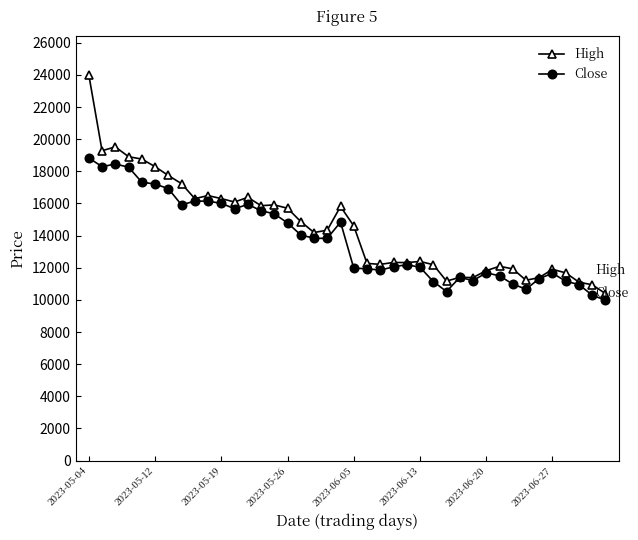

Which series has the widest spread of values?

High